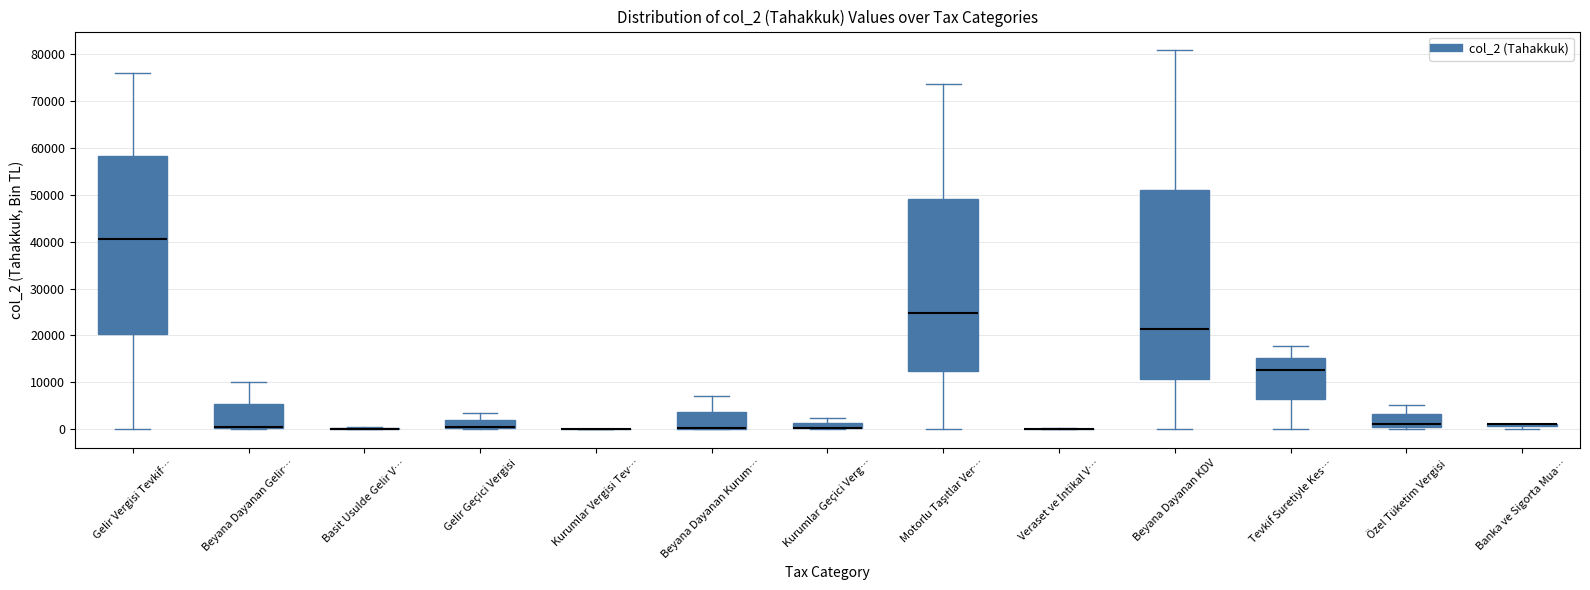

Where does the upper whisker of the box for Özel Tüketim Vergisi end on the y-axis? The values are not printed on the chart, so give them approximately, as read against the axis.

5000